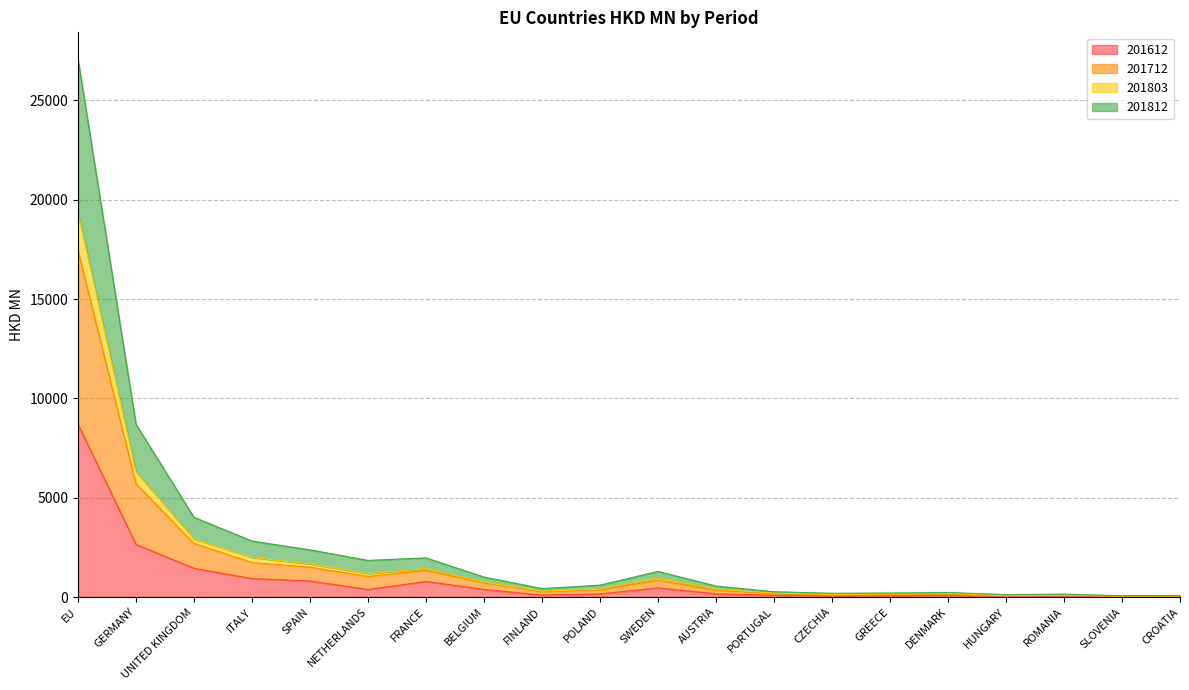

At which category is the sum across all series the highest?

EU